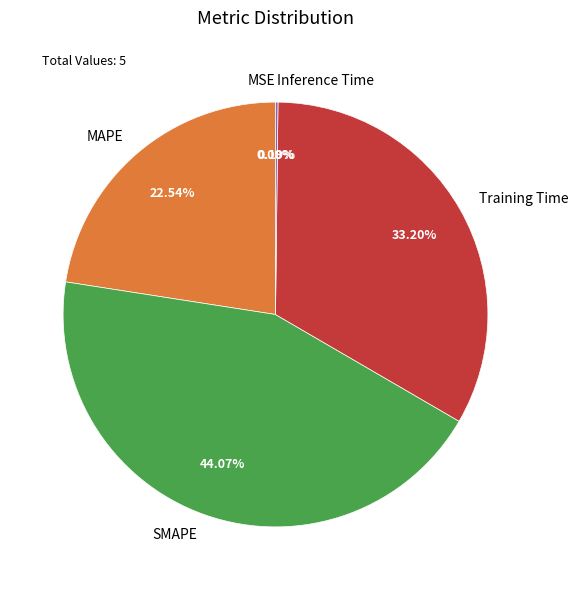

Which category has the biggest portion of the pie?

SMAPE